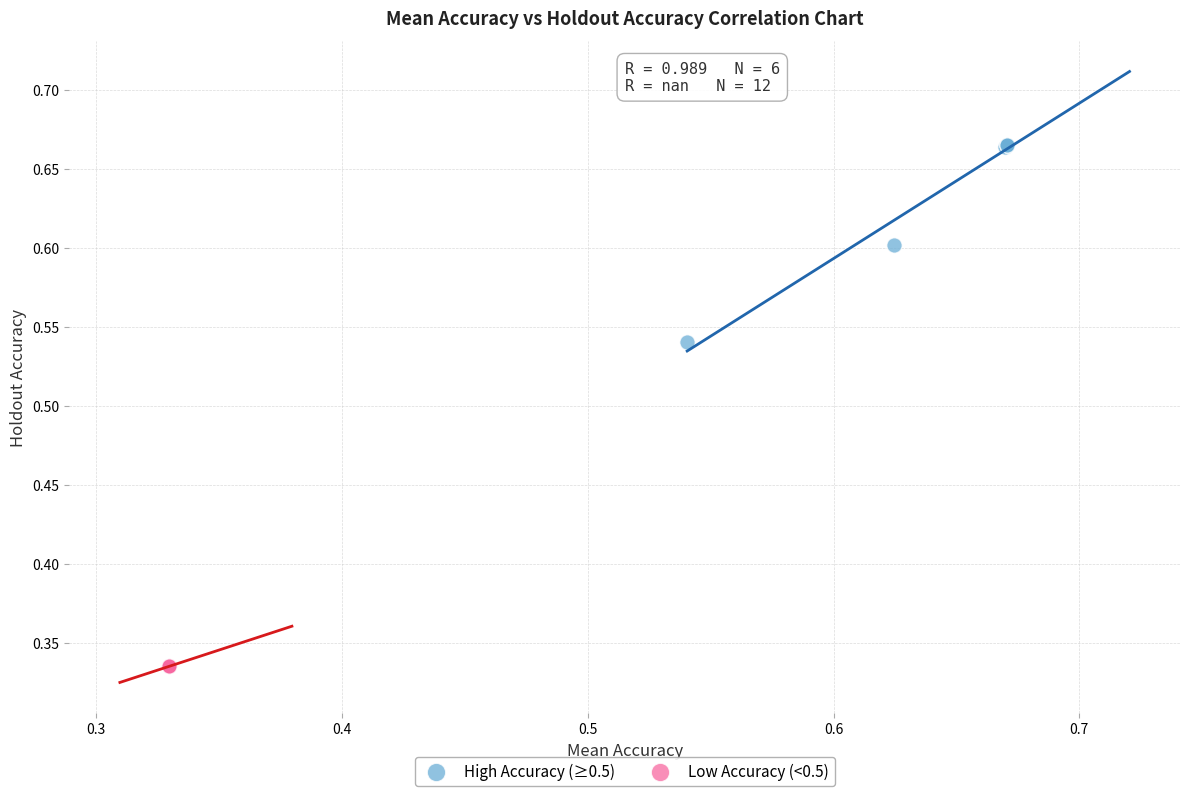

Which series contains the lowest Y value?

Low Accuracy (<0.5)